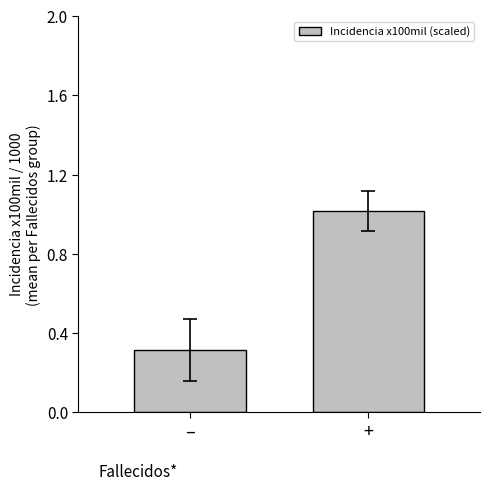

How many data points are above 1?

1